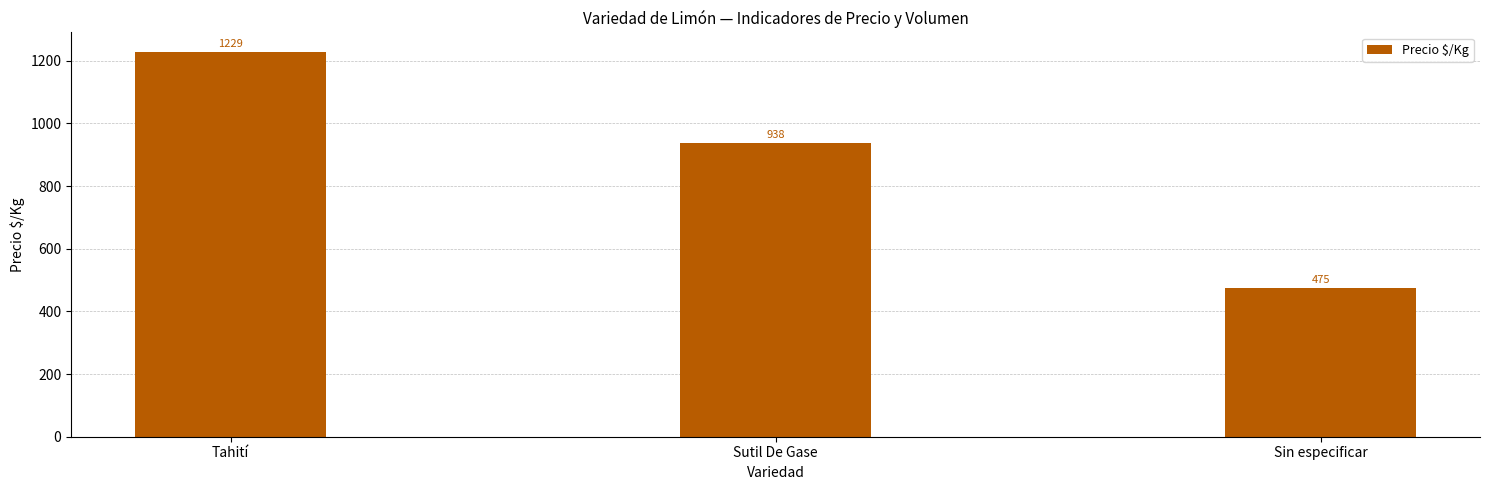

Count the values in the range 475 to 1229.

3